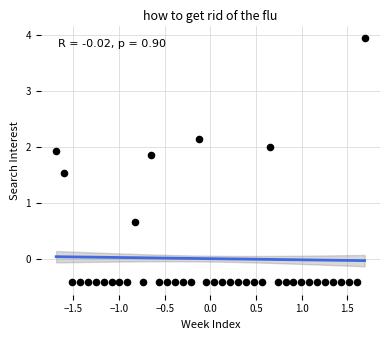

What is the range of X values (max minus min)?

3.4